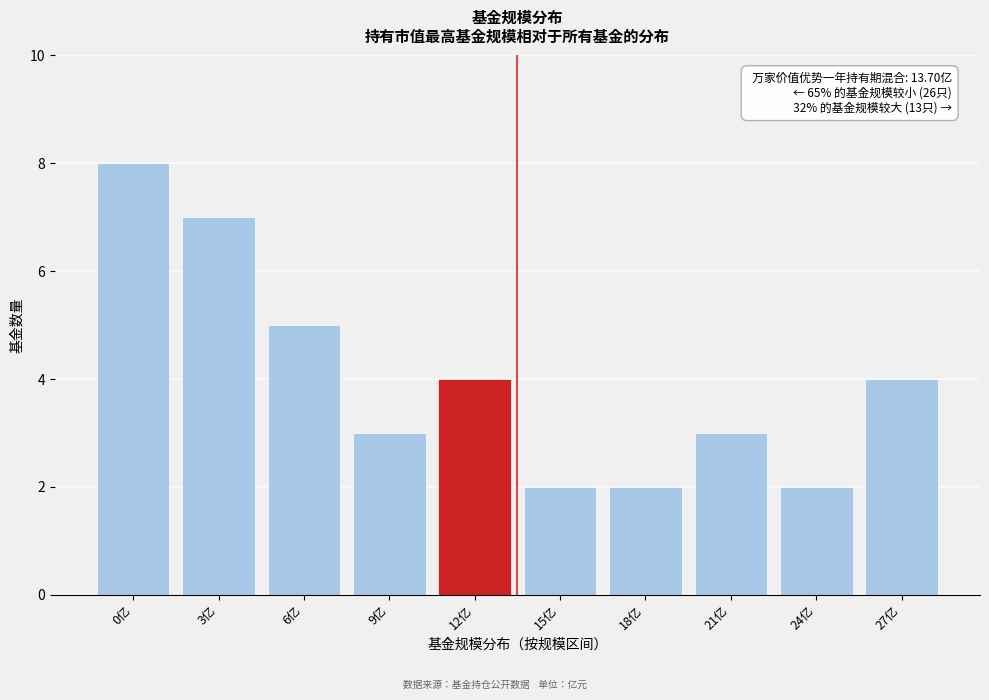

Reading left to right, what are all the values shown in this chart?

8	7	5	3	4	2	2	3	2	4